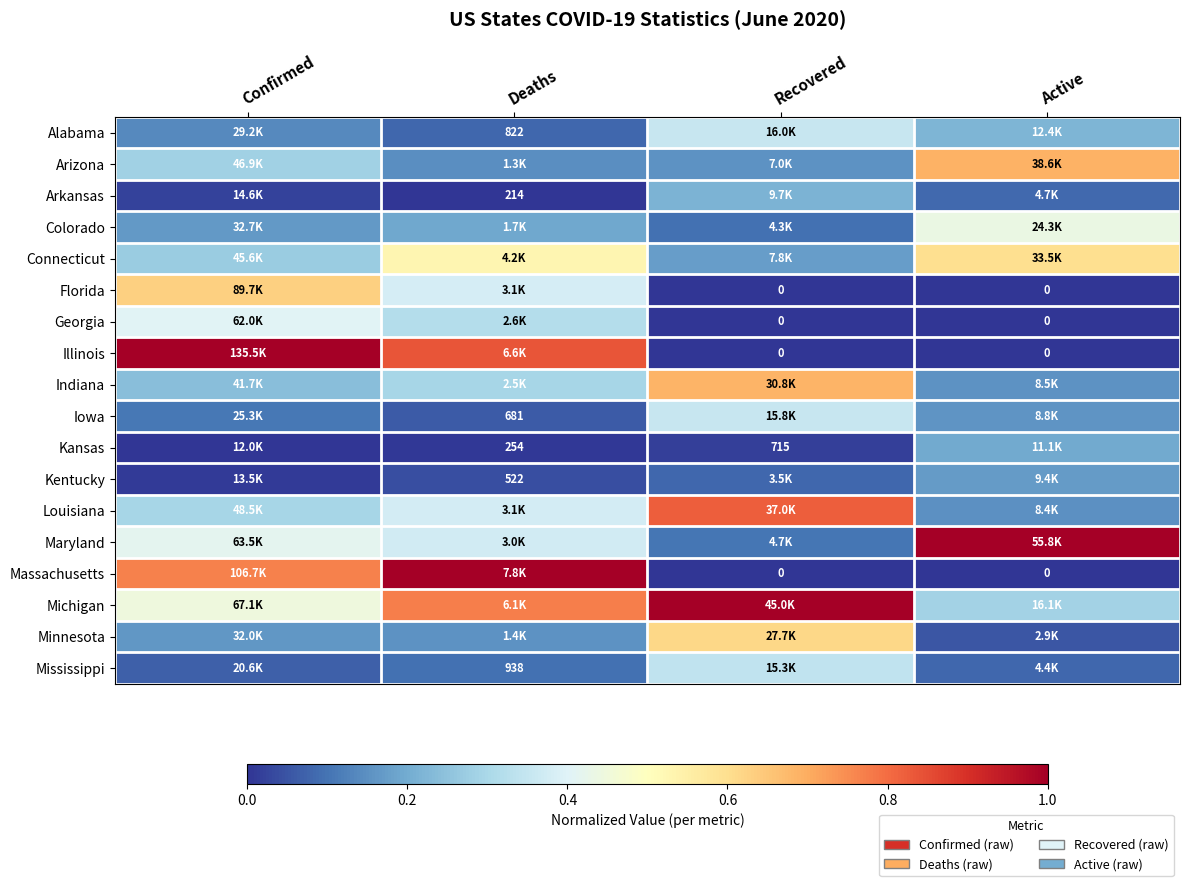

At how many categories does at least one series exceed 0?

4